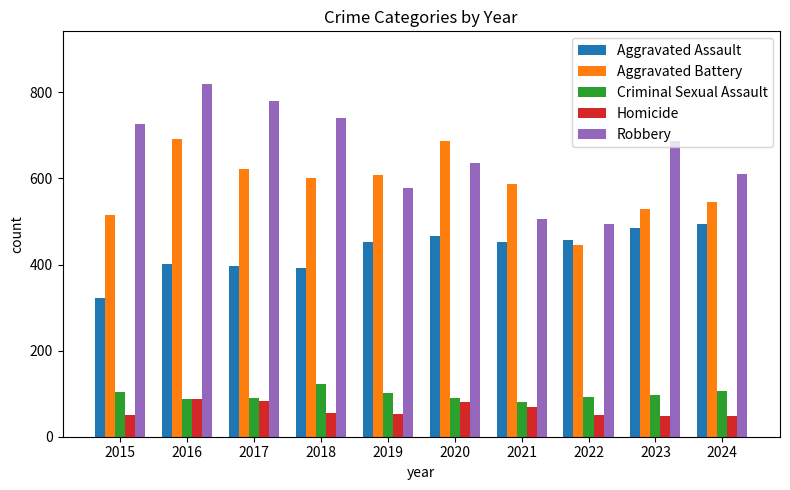

What is the difference between the Homicide values at 2020 and 2023?

33